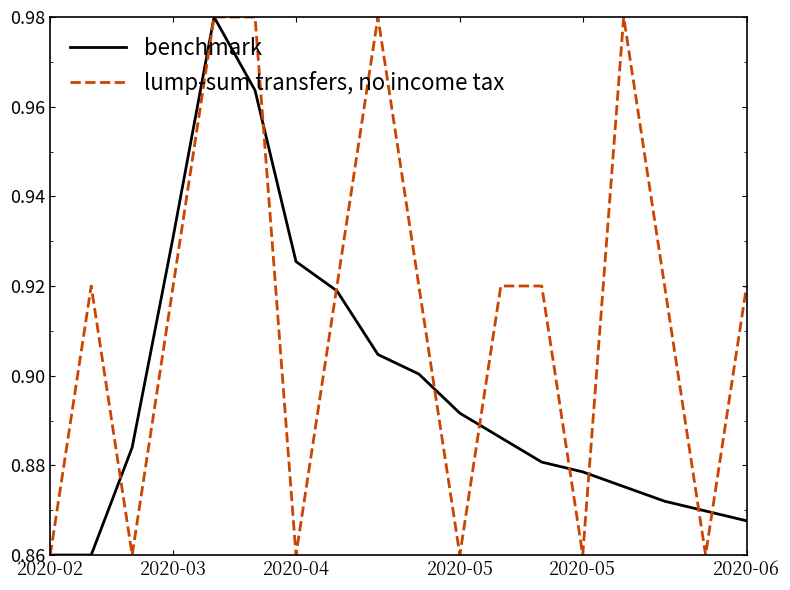

List the series in order of their overall mean, lowest first.

benchmark, lump-sum transfers, no income tax